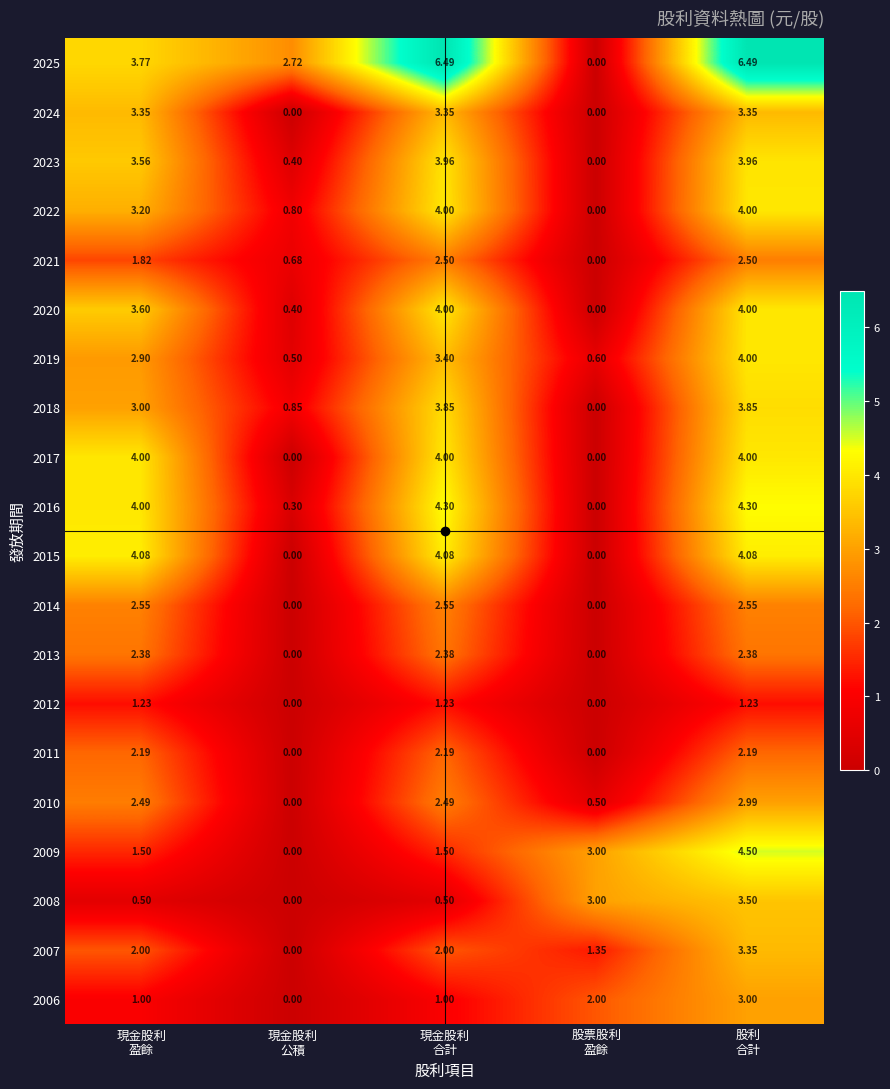

How many distinct data groups are displayed?

20